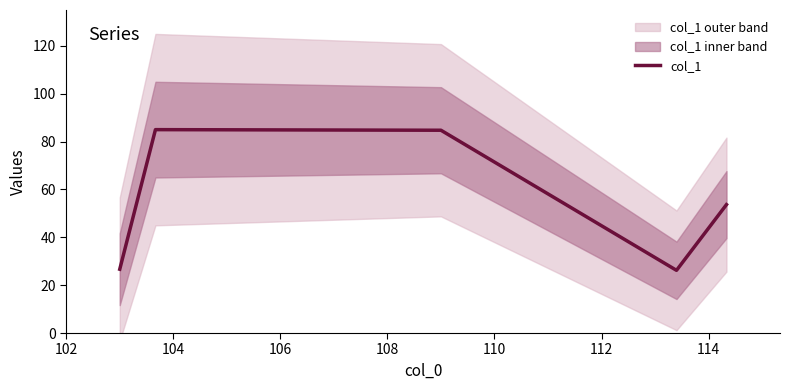

What is the value of the 2nd point from the left?

85.0